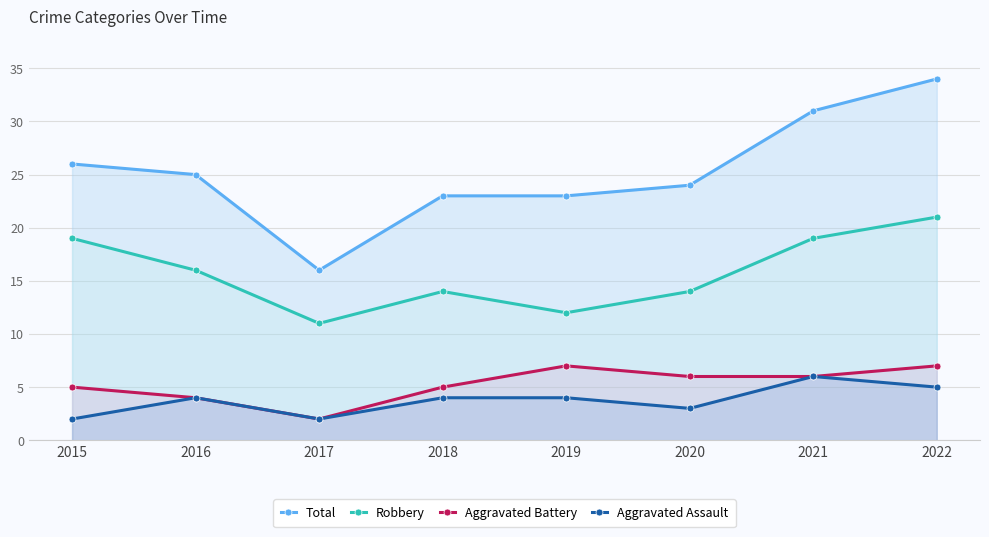

True or false: Aggravated Assault and Robbery intersect in this chart.

False